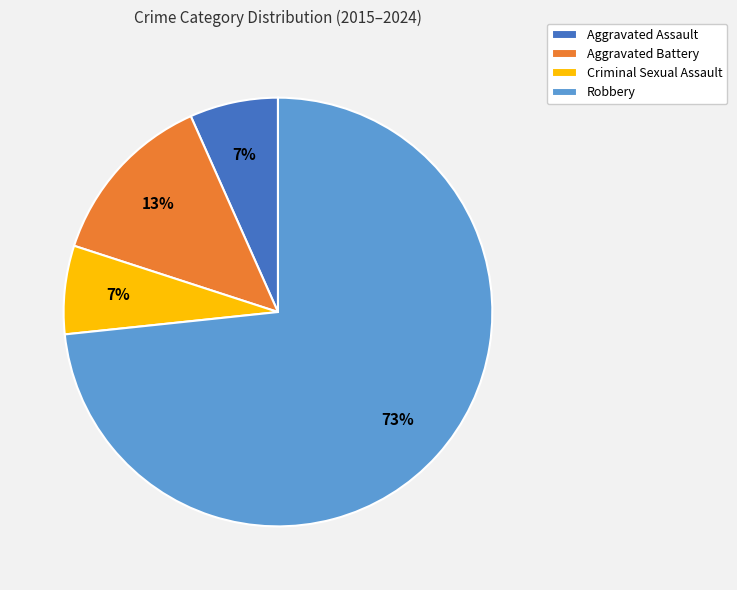

Do Aggravated Battery and Criminal Sexual Assault together represent more than half of the pie?

No